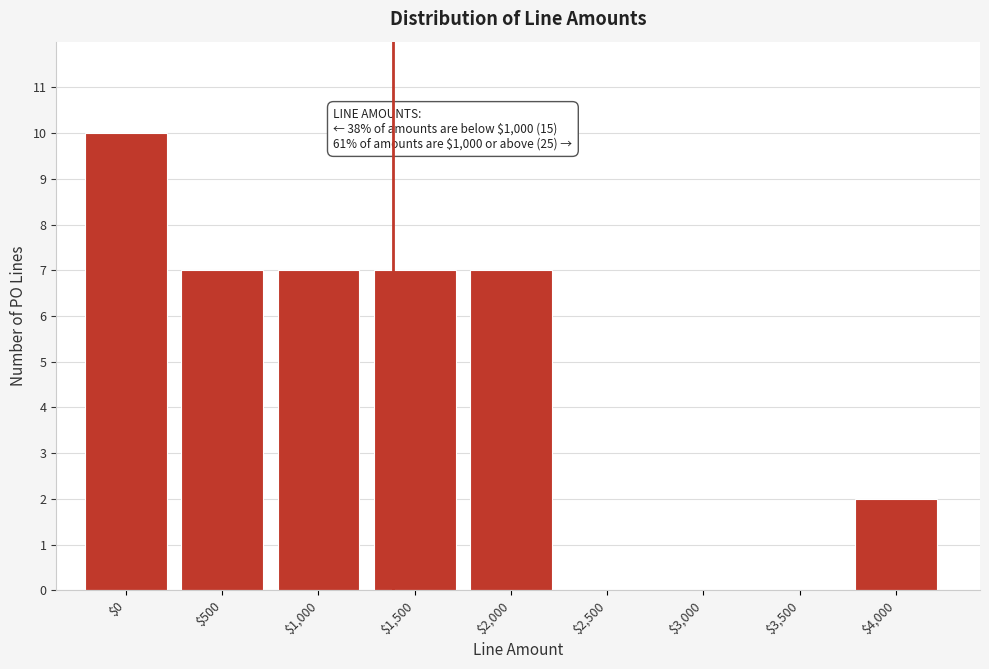

The chart shows a value of 7 at $1,000. True or false?

True